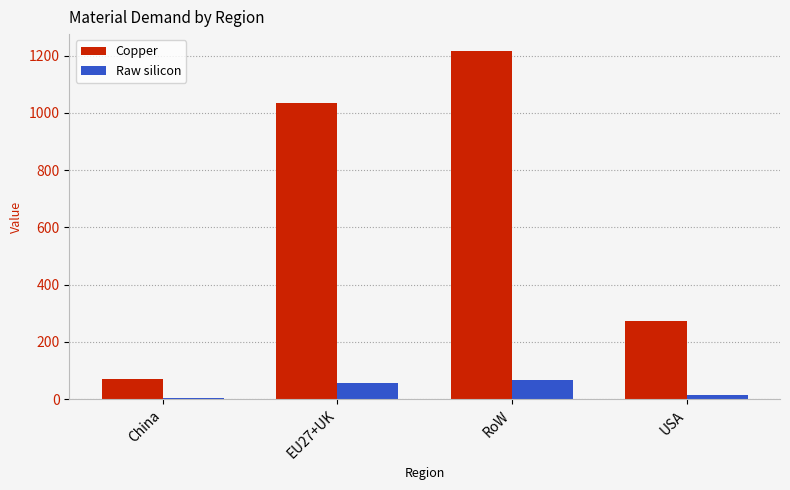

What is the greatest value displayed?

1214.8